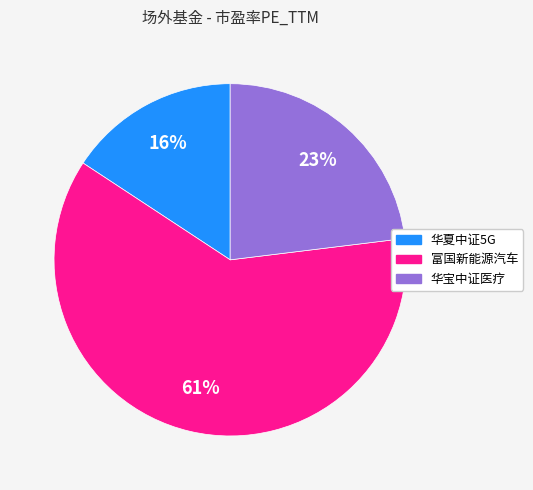

To the nearest percent, what is the average slice percentage?

33%